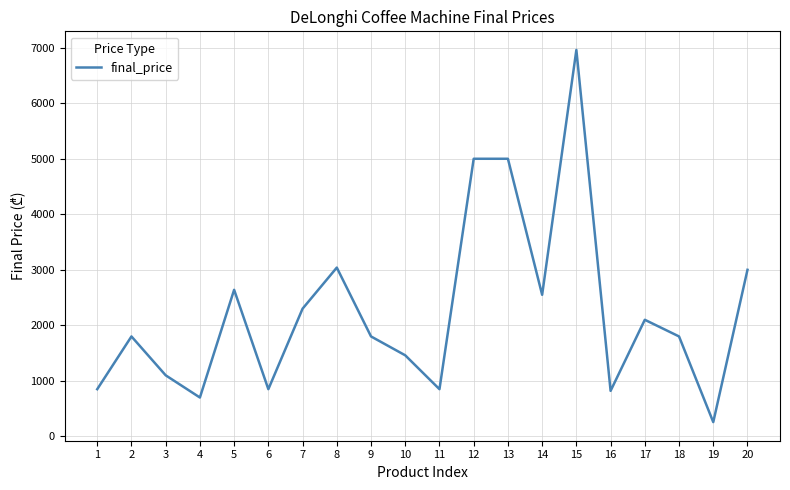

How many series are shown in this chart?

1